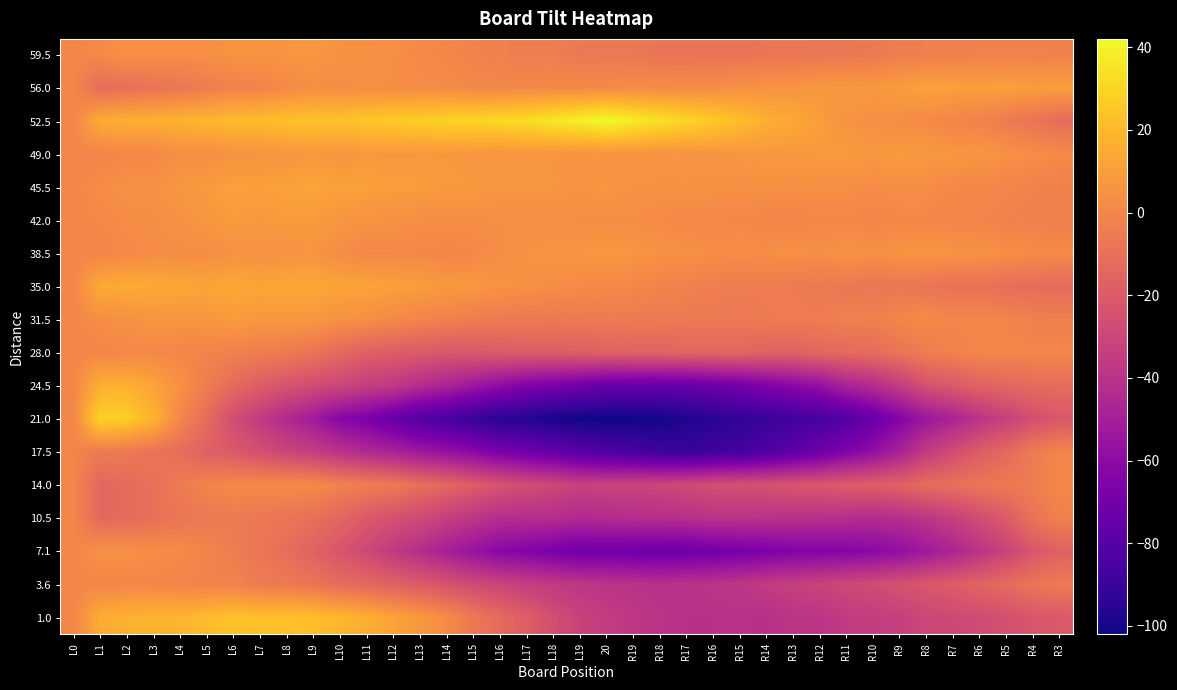

Which category has the lowest value across all series?

20